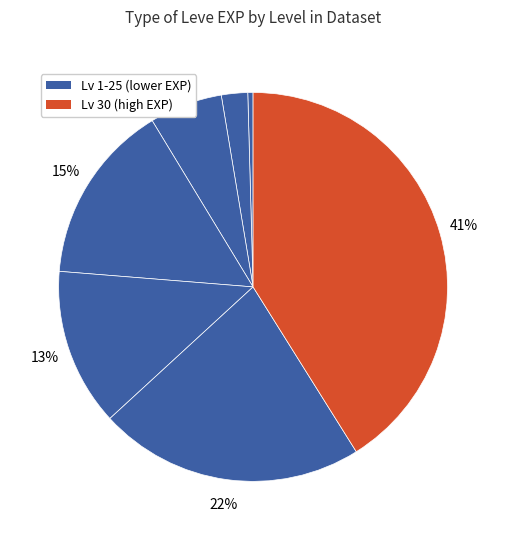

Count the number of slices in the pie.

7